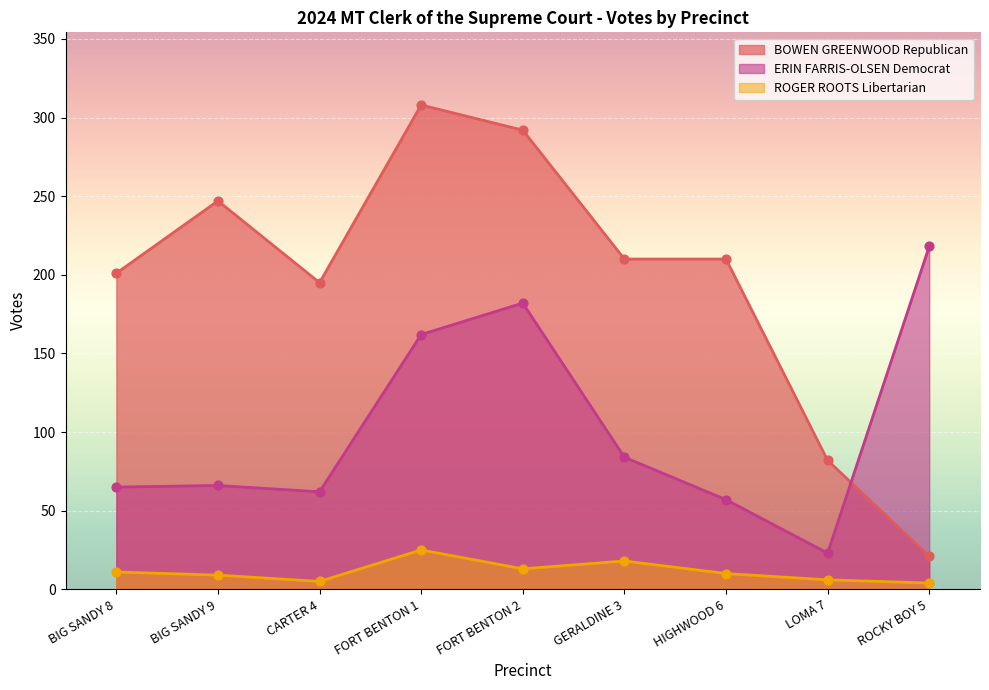

Which series has the widest spread of Y values?

BOWEN GREENWOOD Republican